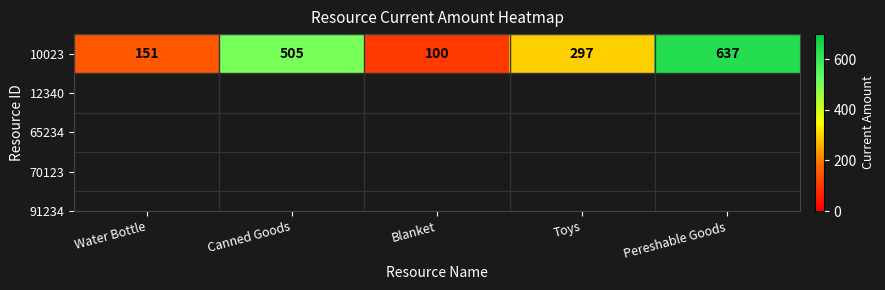

What is the greatest value displayed?

637